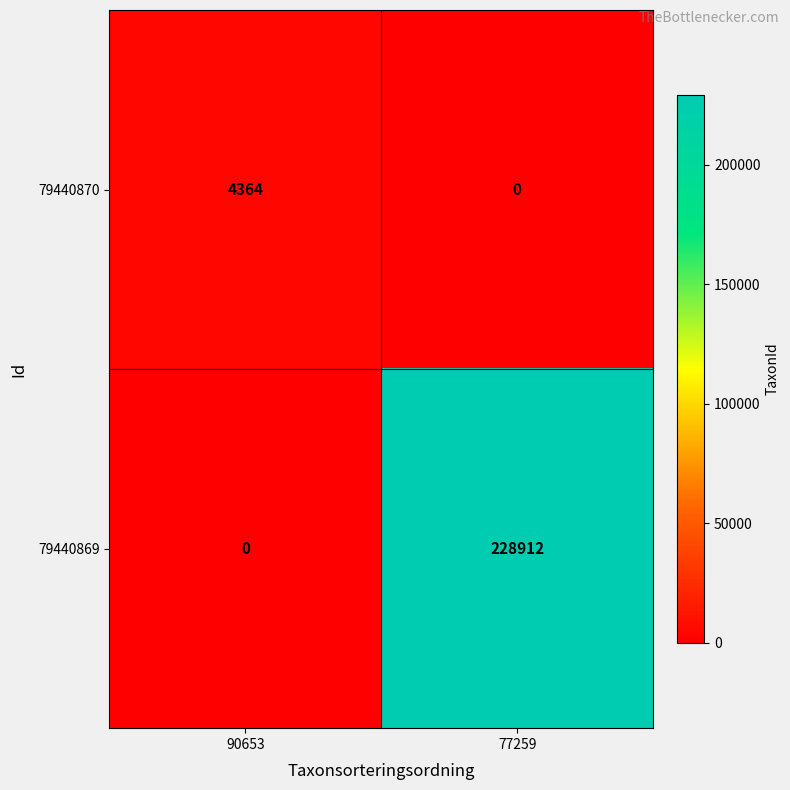

What is the sum of the 79440869 values at 90653 and 77259?

228912